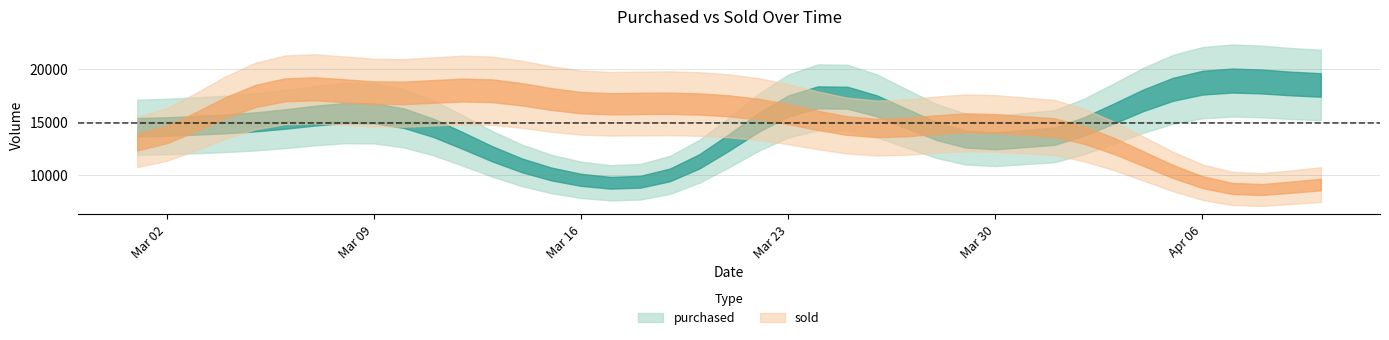

What is the label of the 32nd point from the left?

2015-04-02